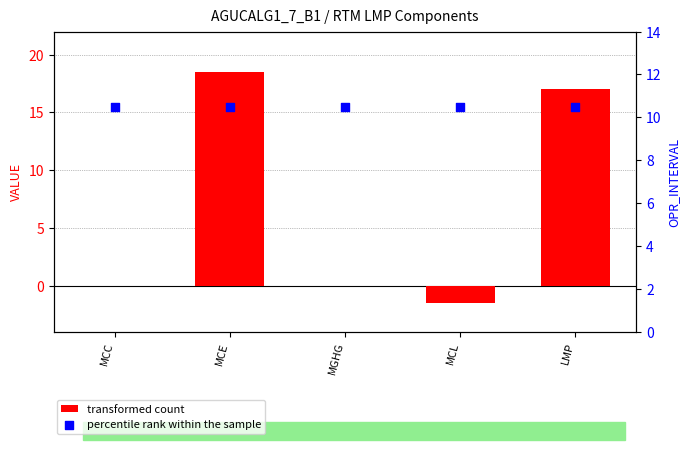

Which series reaches the maximum Y coordinate?

transformed count